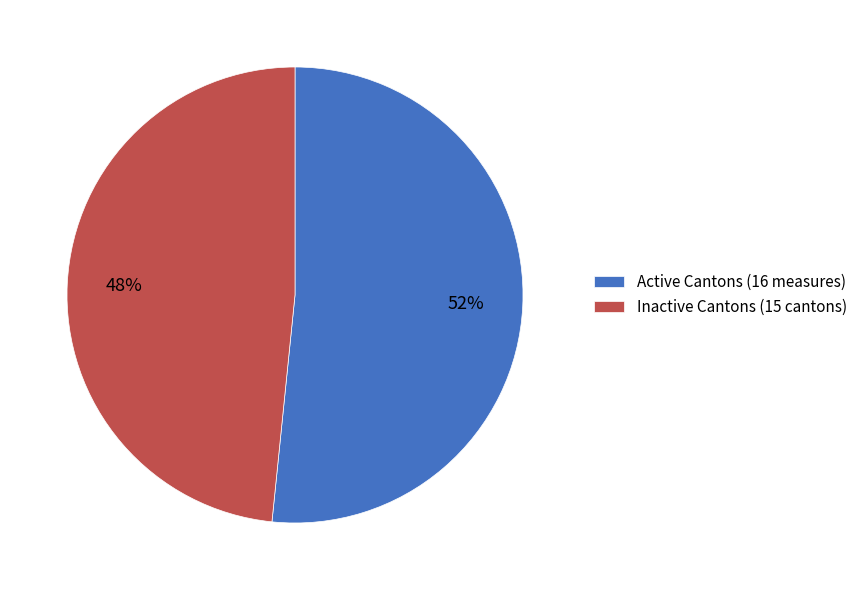

True or false: Inactive Cantons (15 cantons) accounts for 36% of the total.

False